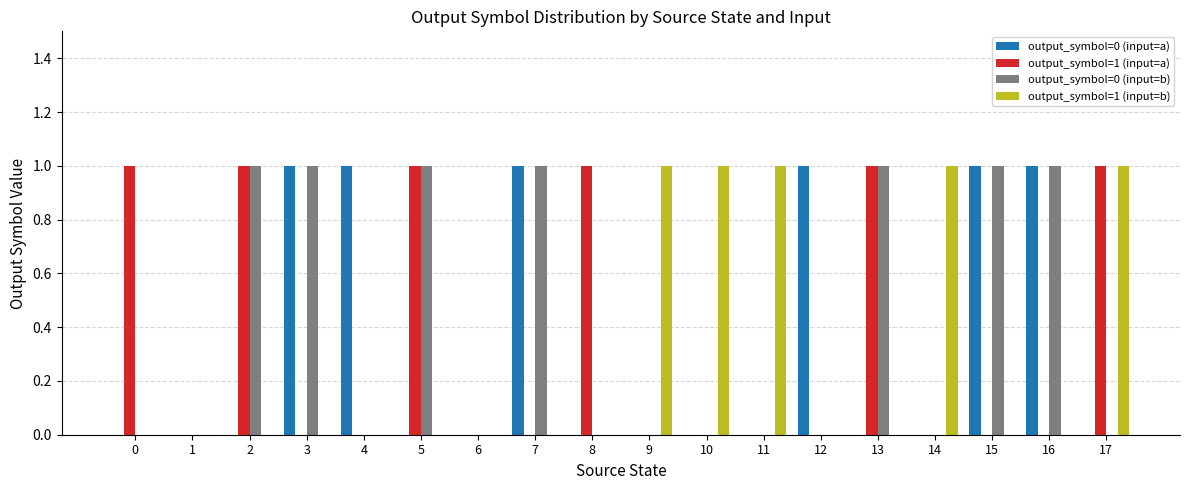

How many groups of bars are there?

18